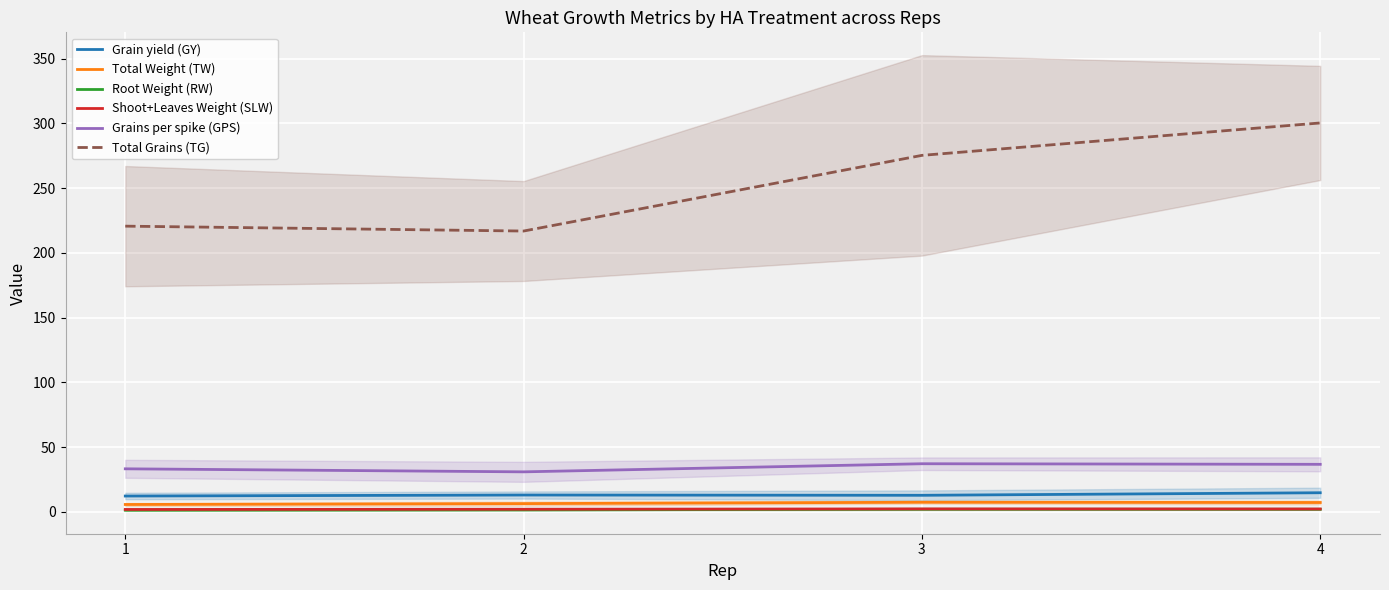

Is the value of Grain yield (GY) at 4 greater than the value of Total Grains (TG) at 4?

No